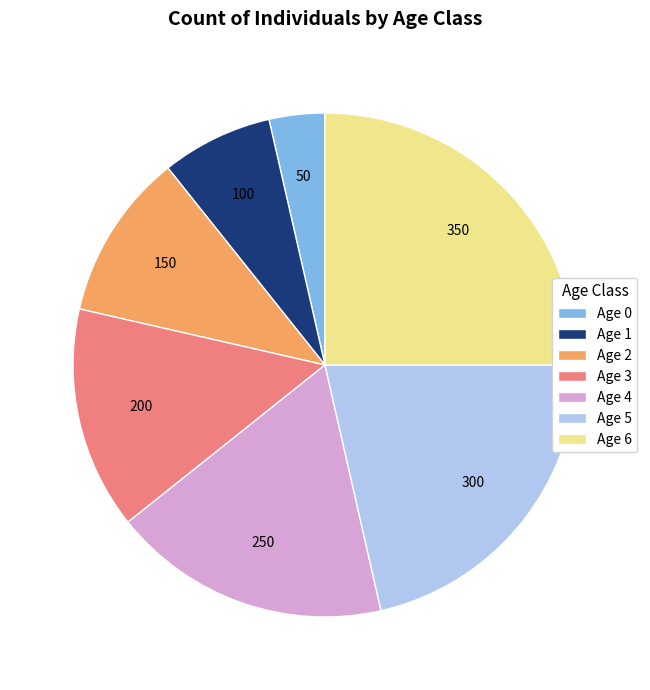

Which has a higher value, Age 0 or Age 2?

Age 2